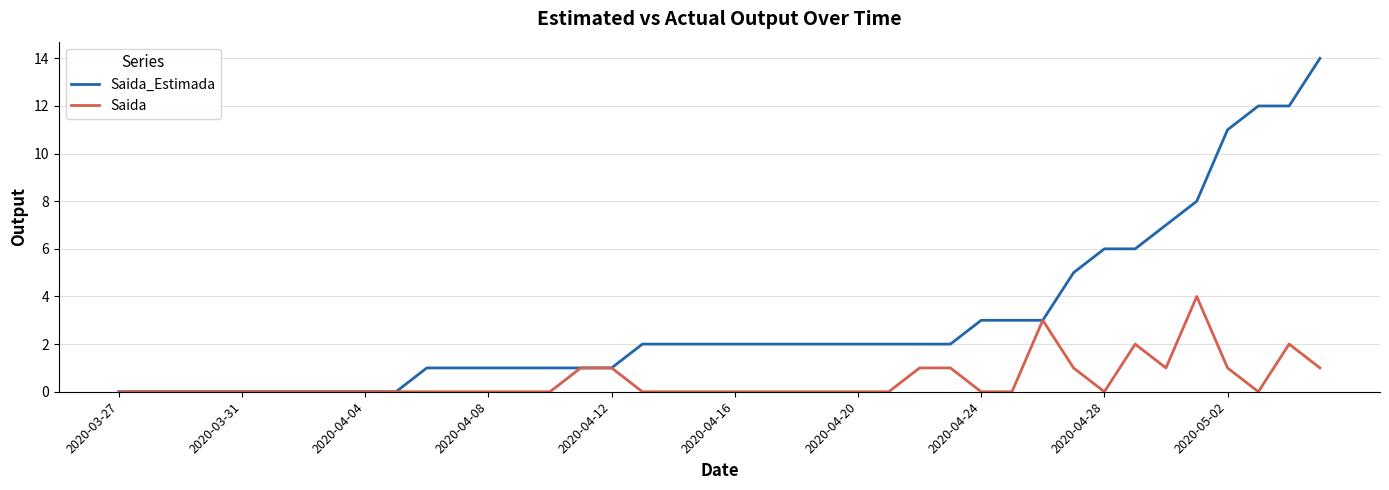

Does the chart display data point markers on the line(s)?

No